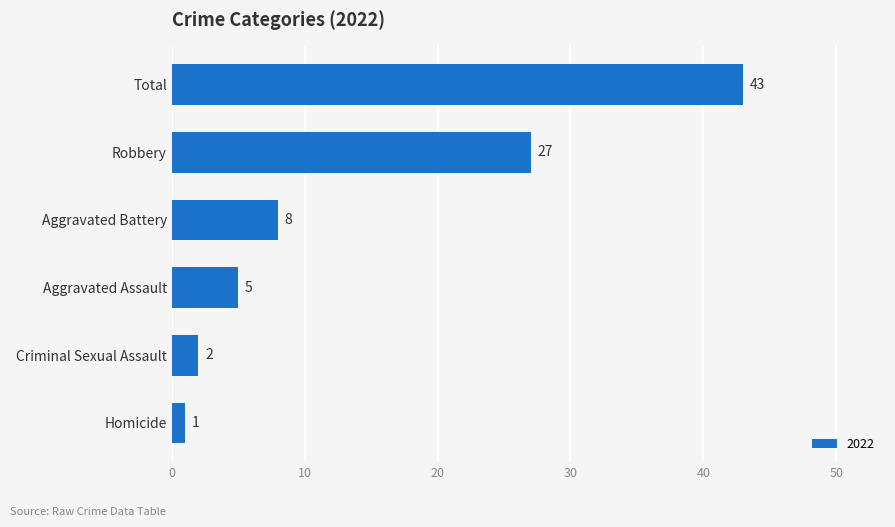

Is it true that the value at Total is 26?

False